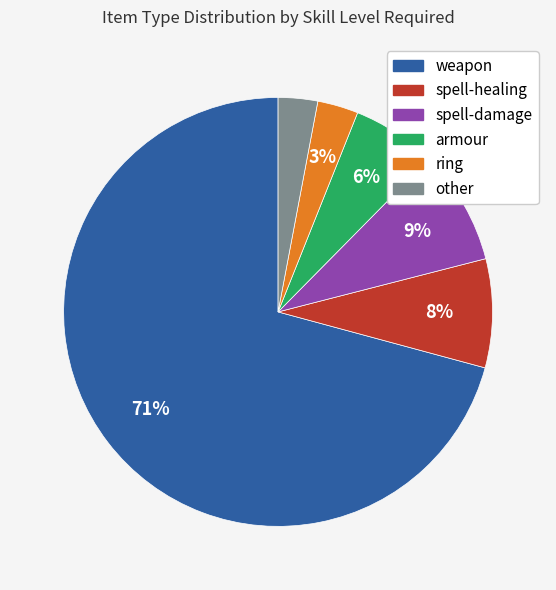

Is the sum of weapon and ring greater than half?

Yes